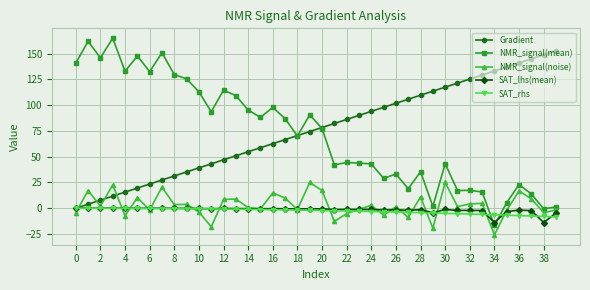

Which series has the largest total across all categories?

Gradient